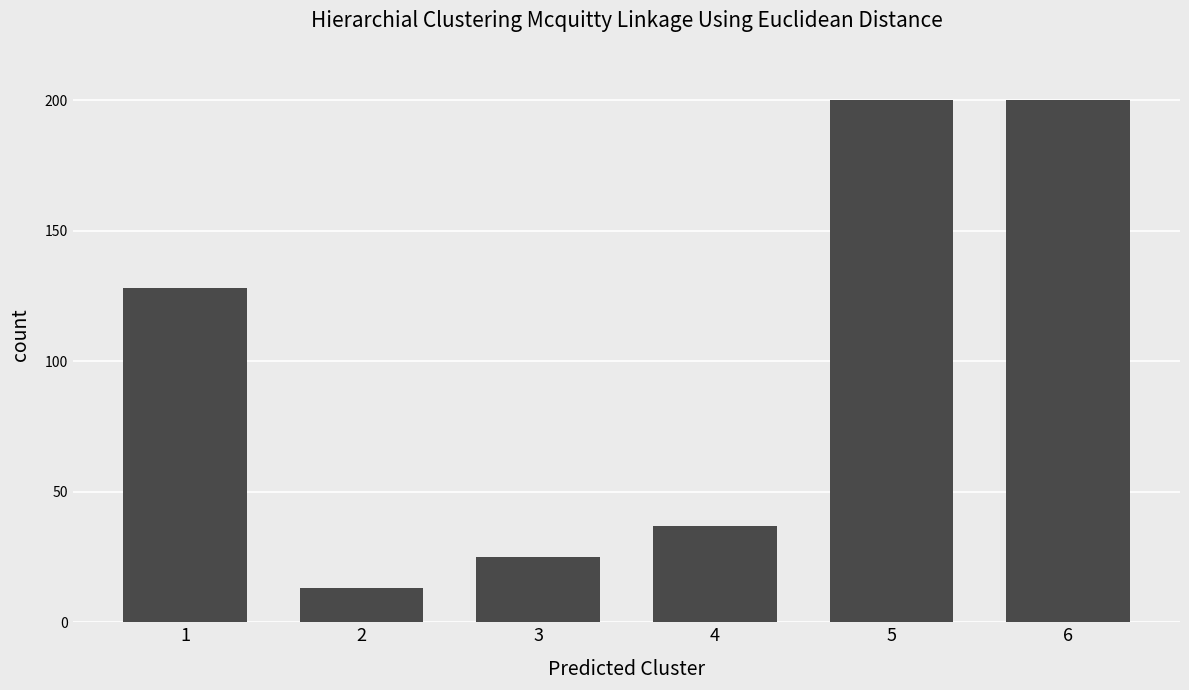

How many bars are there in total?

6